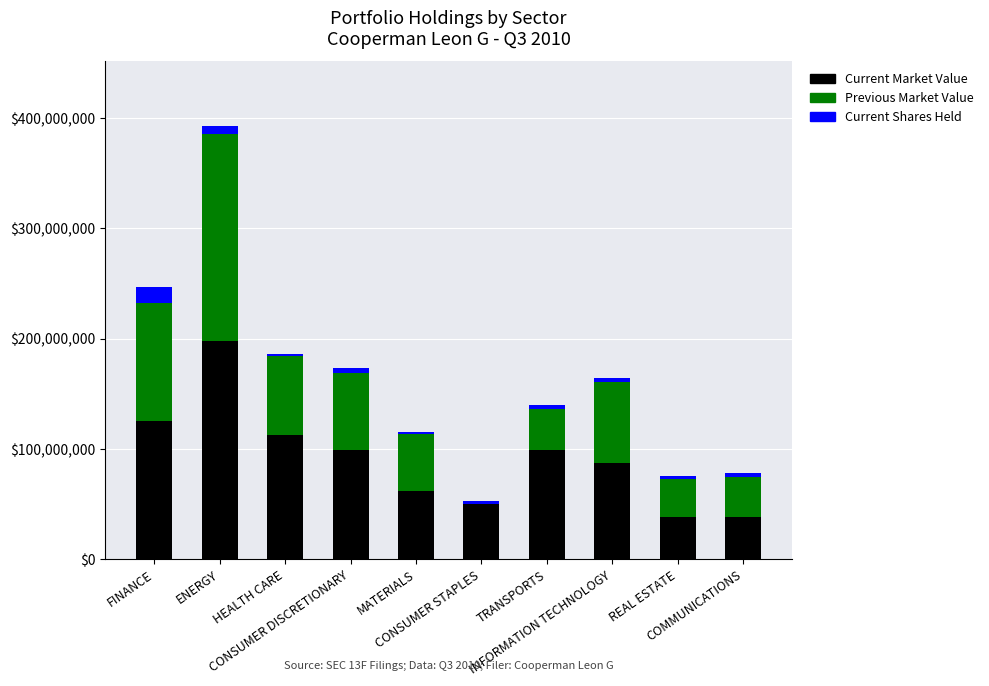

Where does the Current Market Value series first go above 98742000?

FINANCE